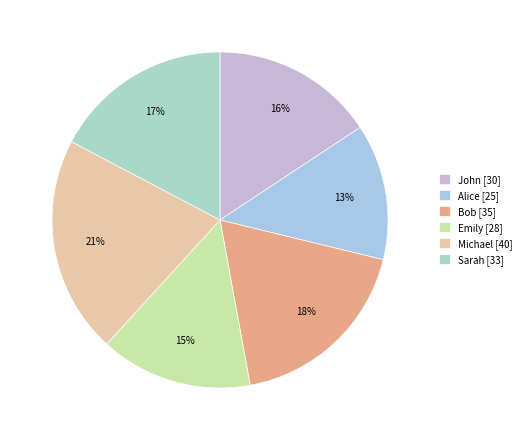

How many slices are in this pie chart?

6